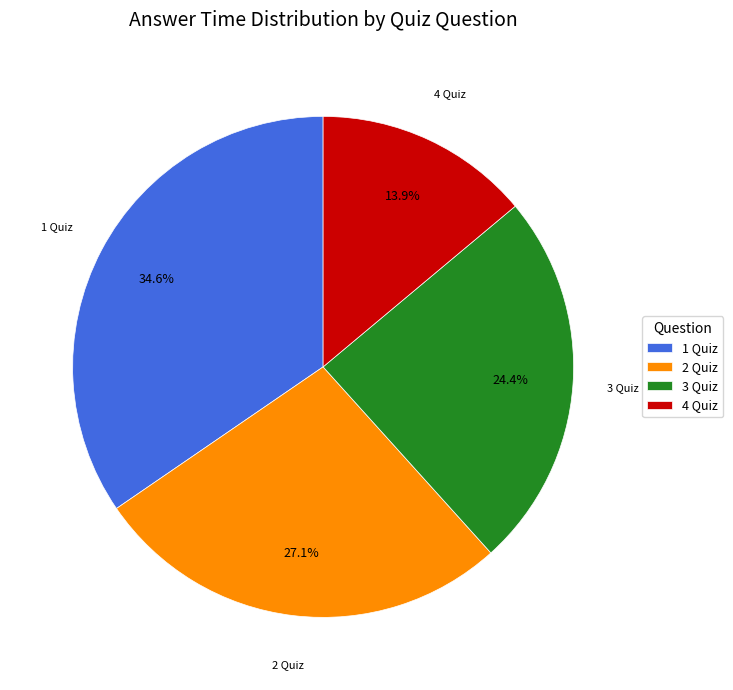

What is the smallest slice in the pie chart?

4 Quiz